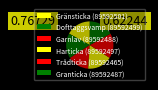

What percentage is the Gränsticka (89592501) slice, to the nearest percent?

17%